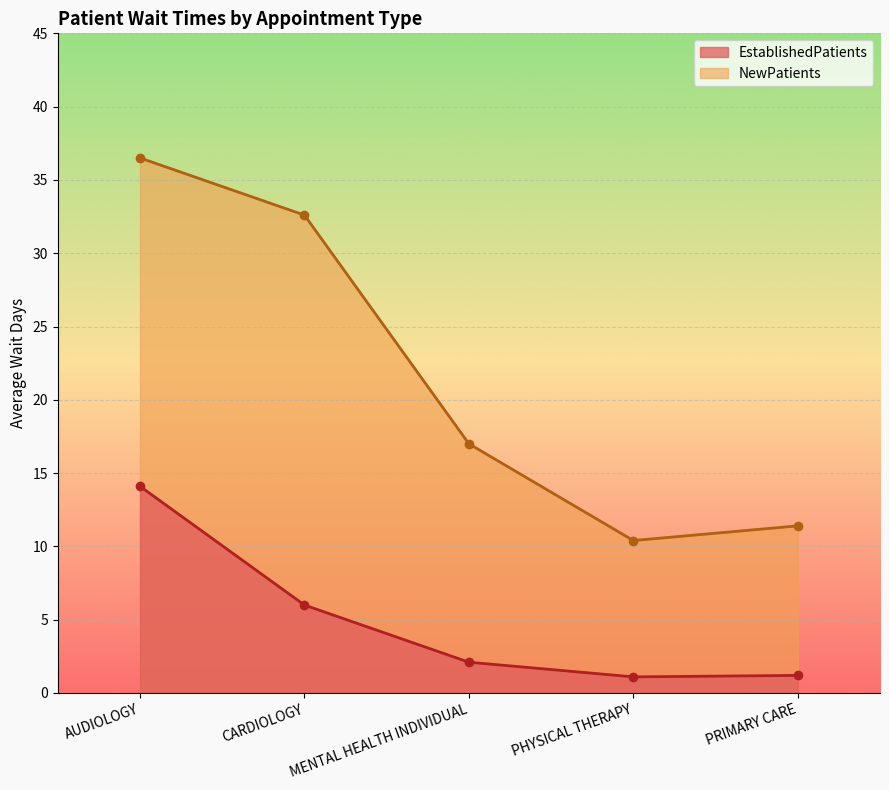

Is it true that EstablishedPatients equals 2.1 at MENTAL HEALTH INDIVIDUAL?

True